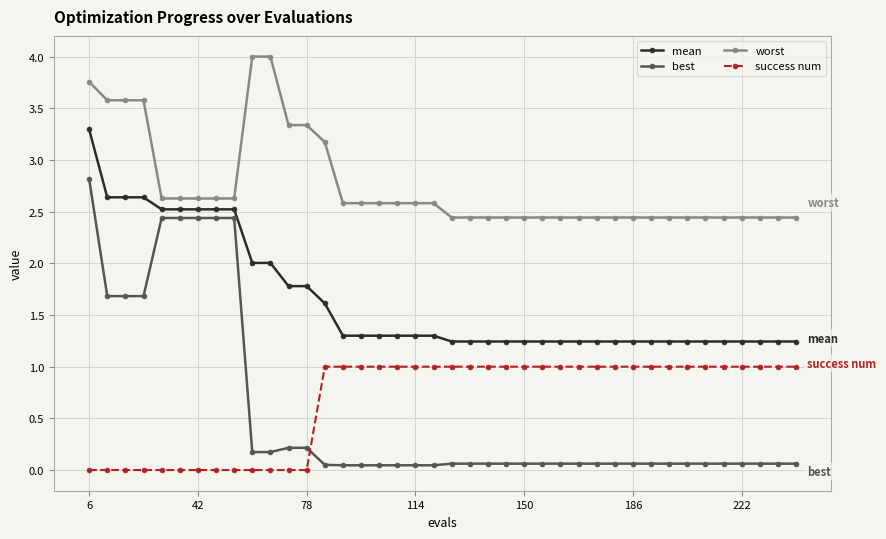

What is the difference between the maximum and second lowest values in the success num series?

1.0